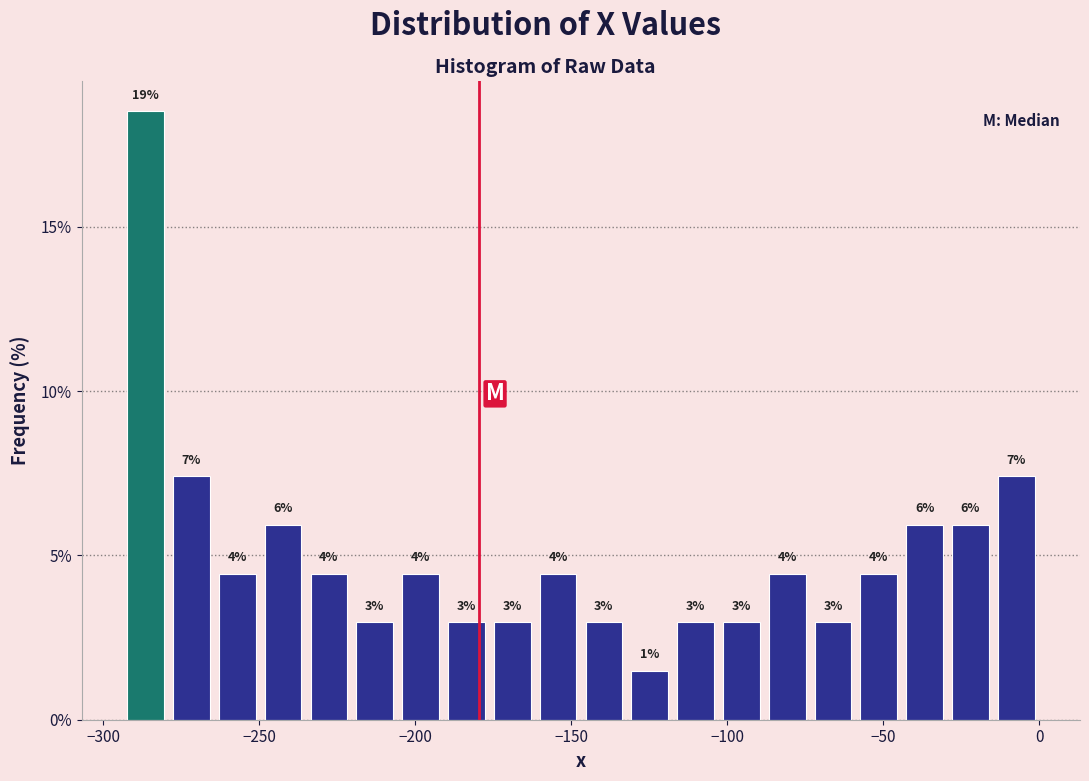

Around what value on the x-axis is the tallest bar? Give the approximate position of its centre, as read against the axis.

-285